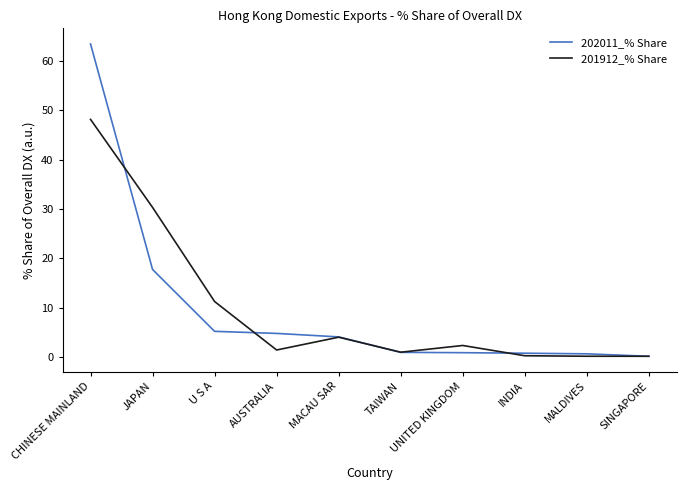

True or false: 201912_% Share has a value of 2.4 at UNITED KINGDOM.

True